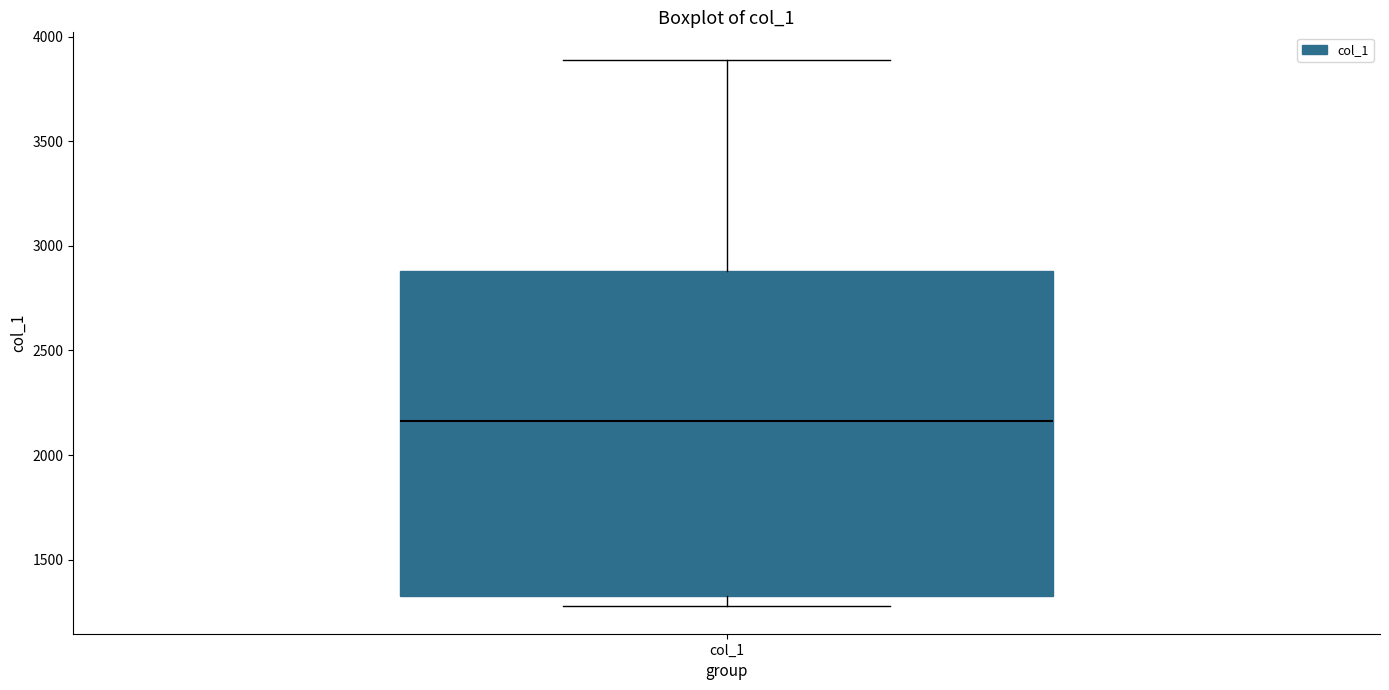

Read this box plot against the y-axis: the position of the median line, the range covered by the box, and the ends of both whiskers. The values are not printed on the chart, so give them approximately, as read against the axis.

median 2150, box 1350 to 2900, whiskers 1300 to 3900